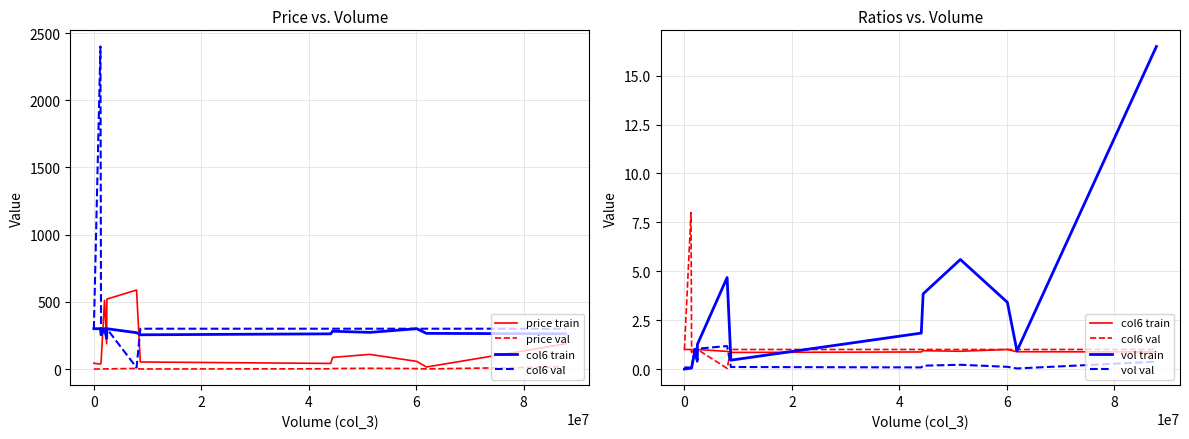

At which category does vol train reach its first local valley?

6